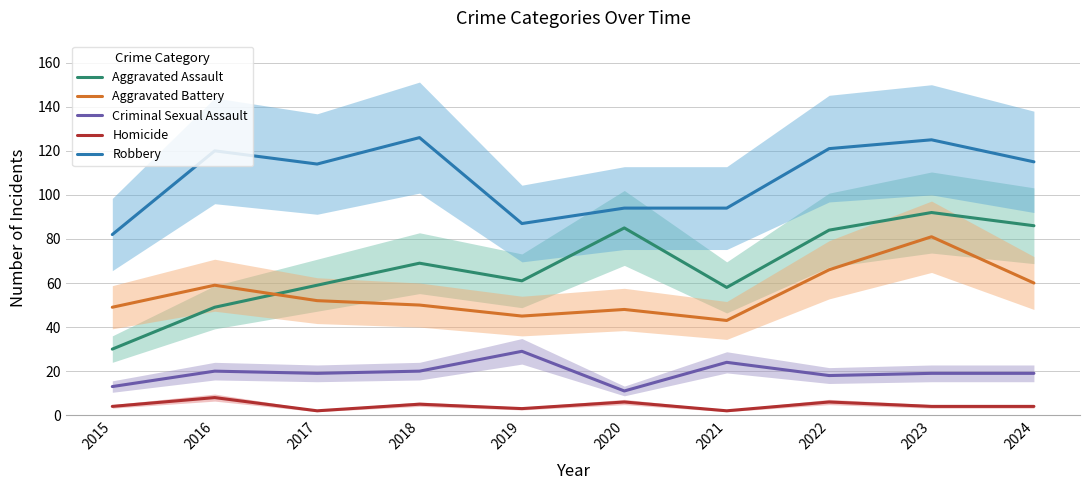

What is the difference between the maximum and minimum values in the Robbery series?

44